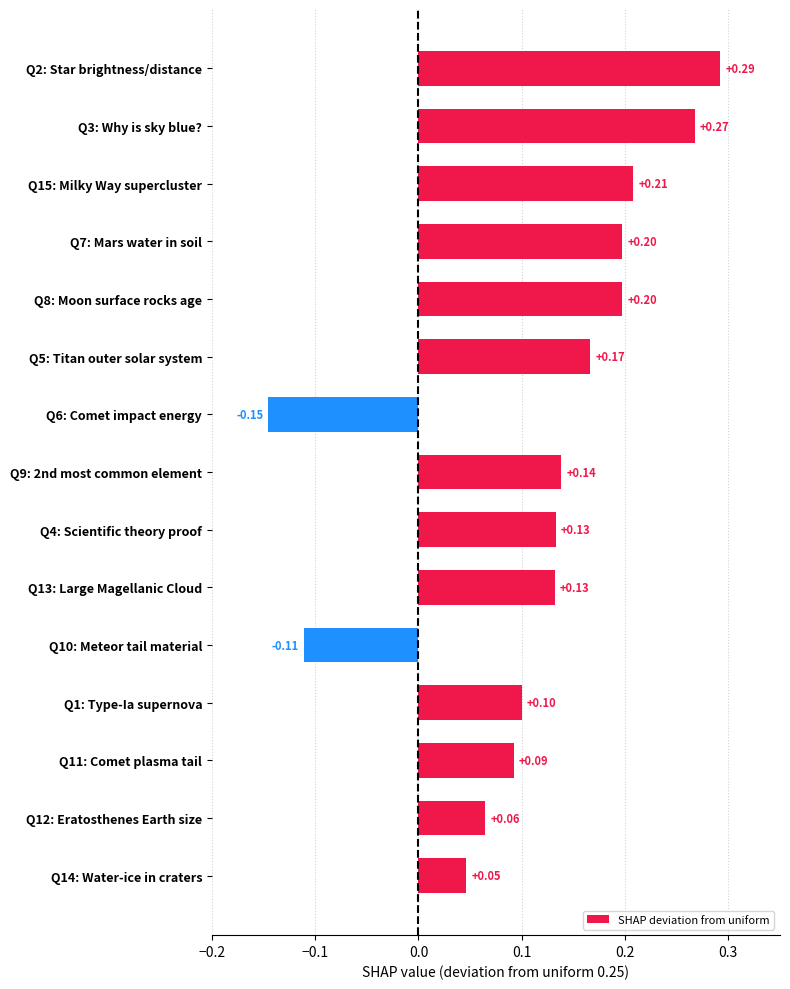

What is the difference between the maximum and second lowest values?

0.4